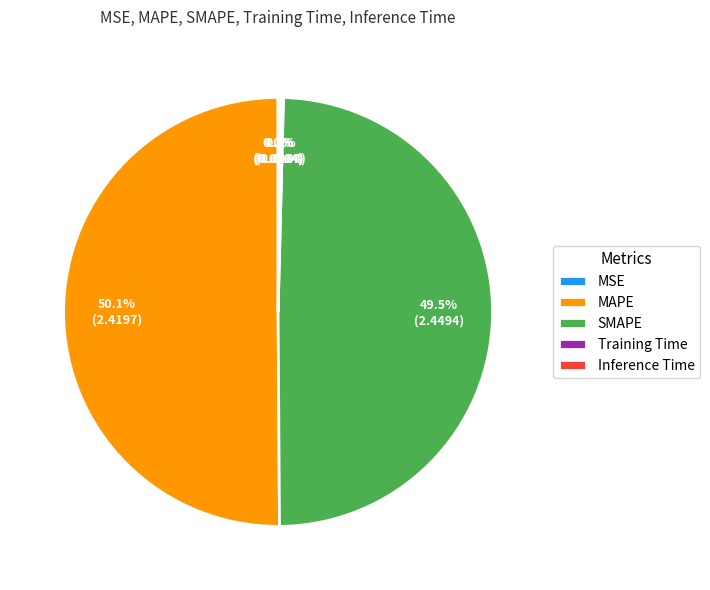

Which slice is the largest?

MAPE